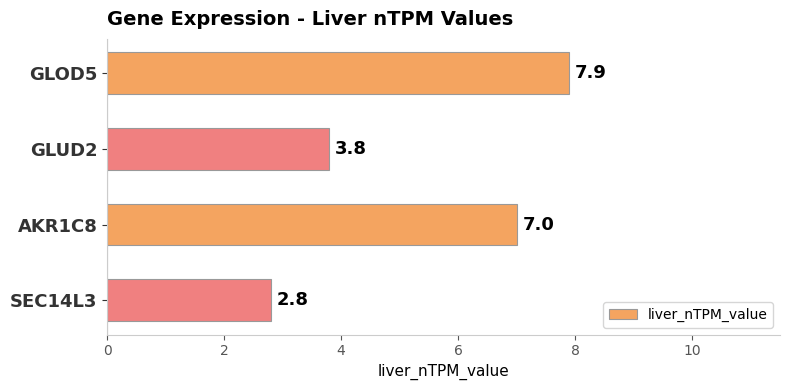

Approximately how many times larger is the value at AKR1C8 compared to GLUD2?

1.8